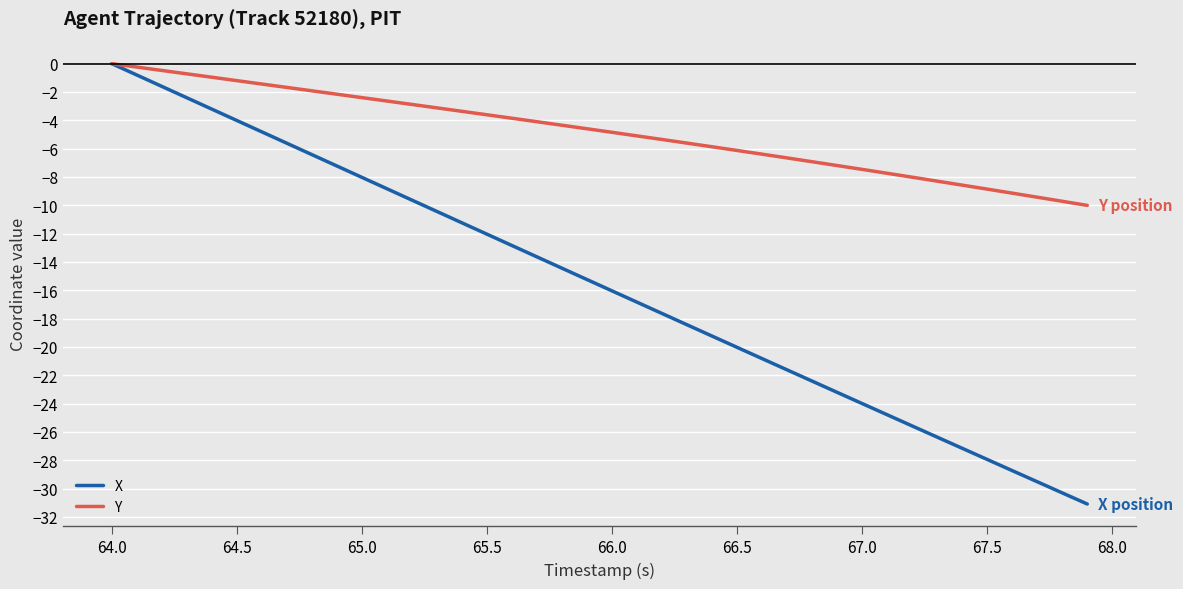

Which series has the largest range (max minus min)?

X